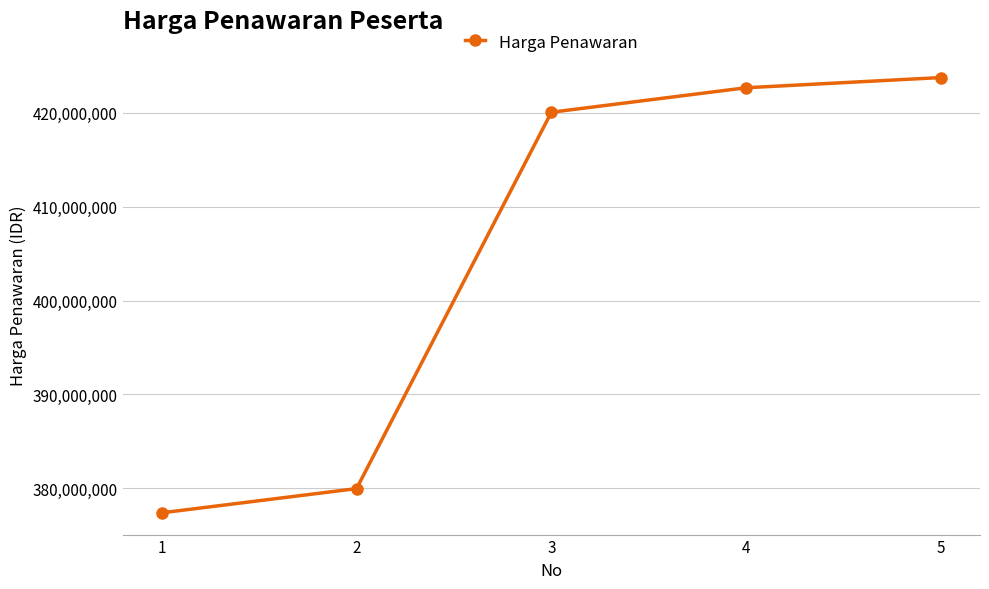

At which label is the value closest to 400571250?

3